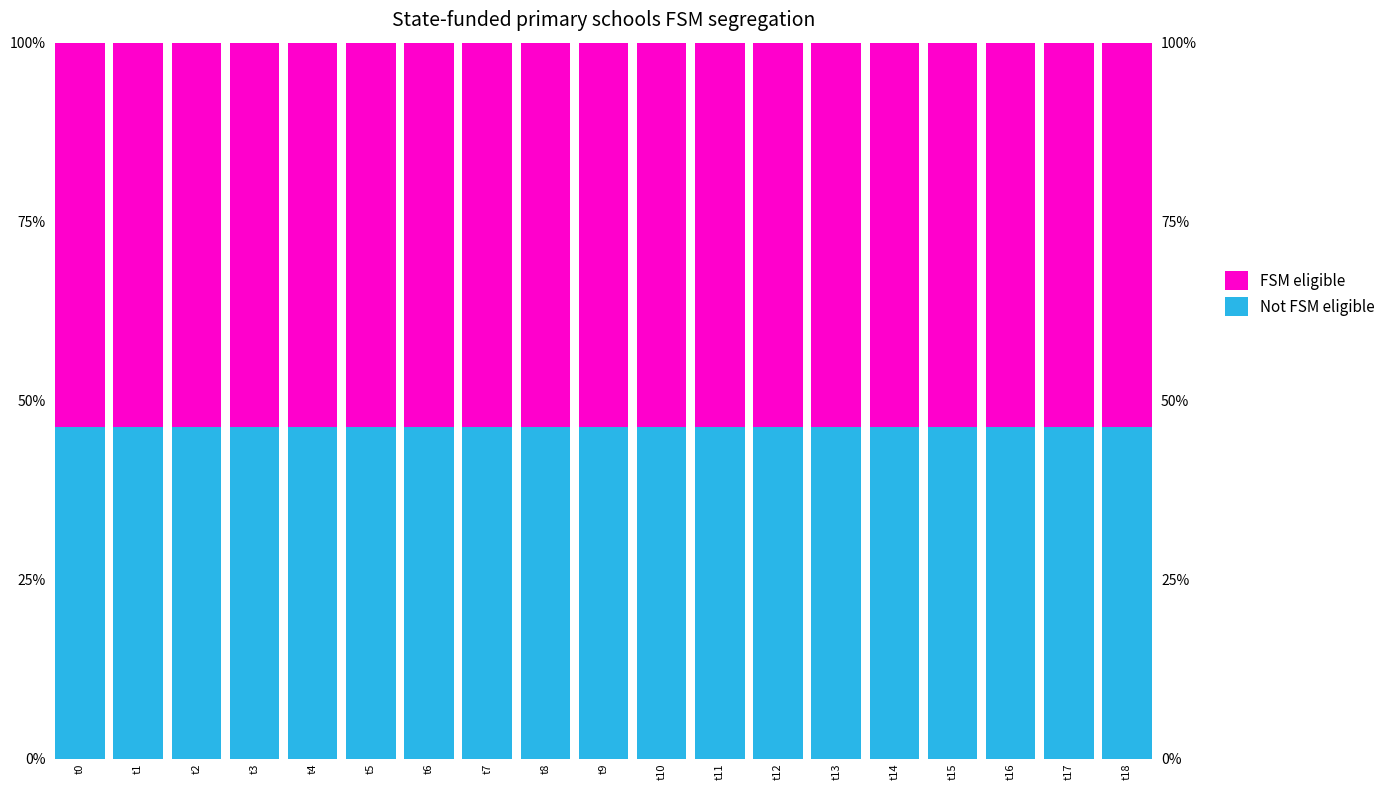

At how many categories does at least one series exceed 48?

19